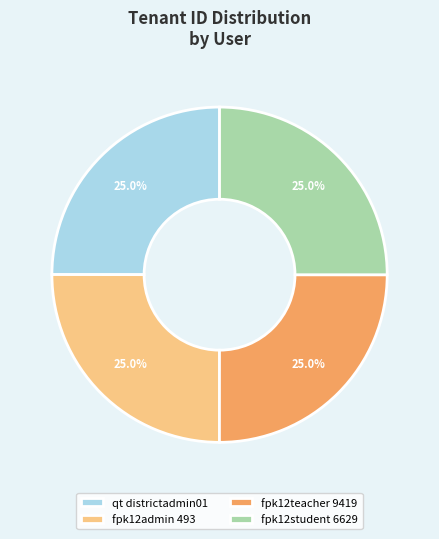

What is the ratio of the value at fpk12teacher 9419 to the value at fpk12student 6629?

1.0